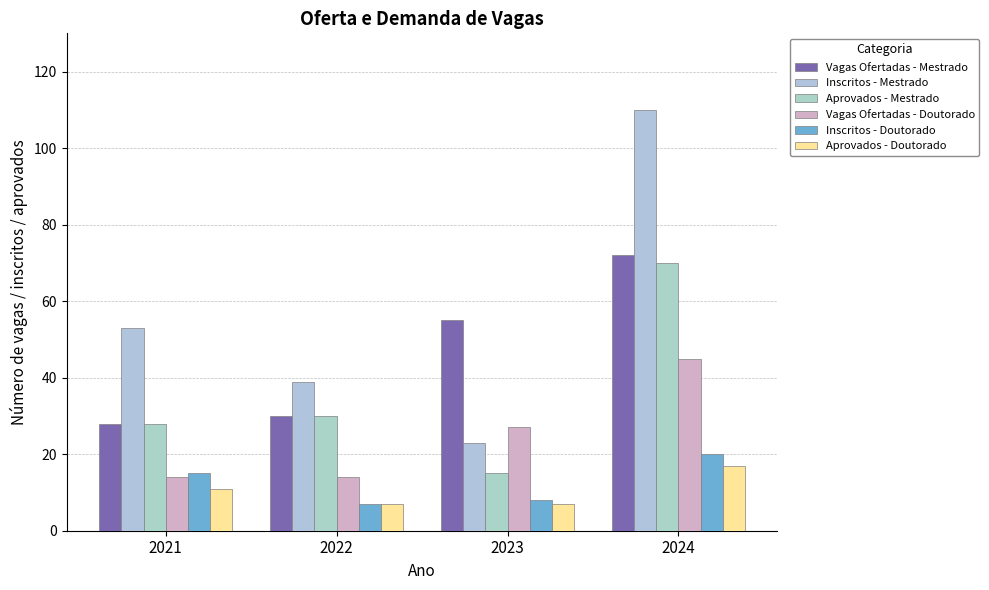

What is the difference between the highest and lowest values at 2022?

32